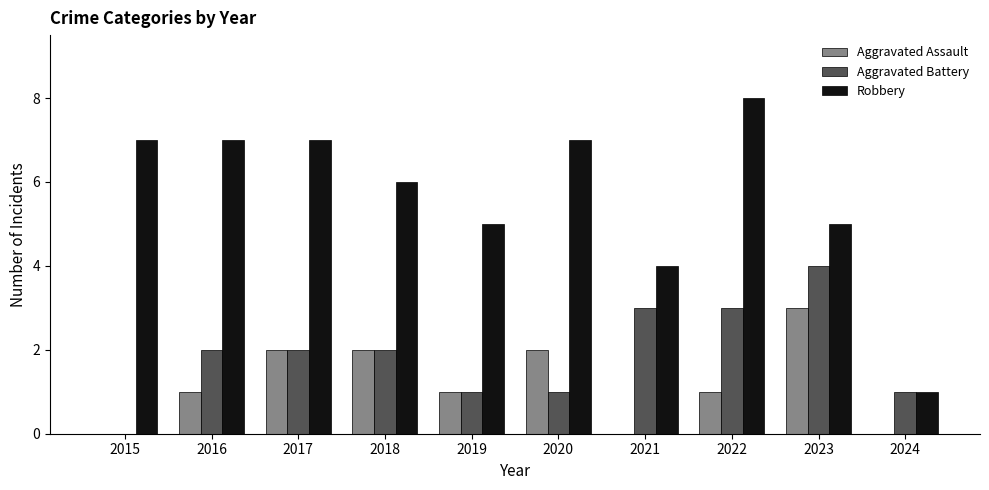

True or false: Aggravated Assault has a value of 0 at 2024.

True